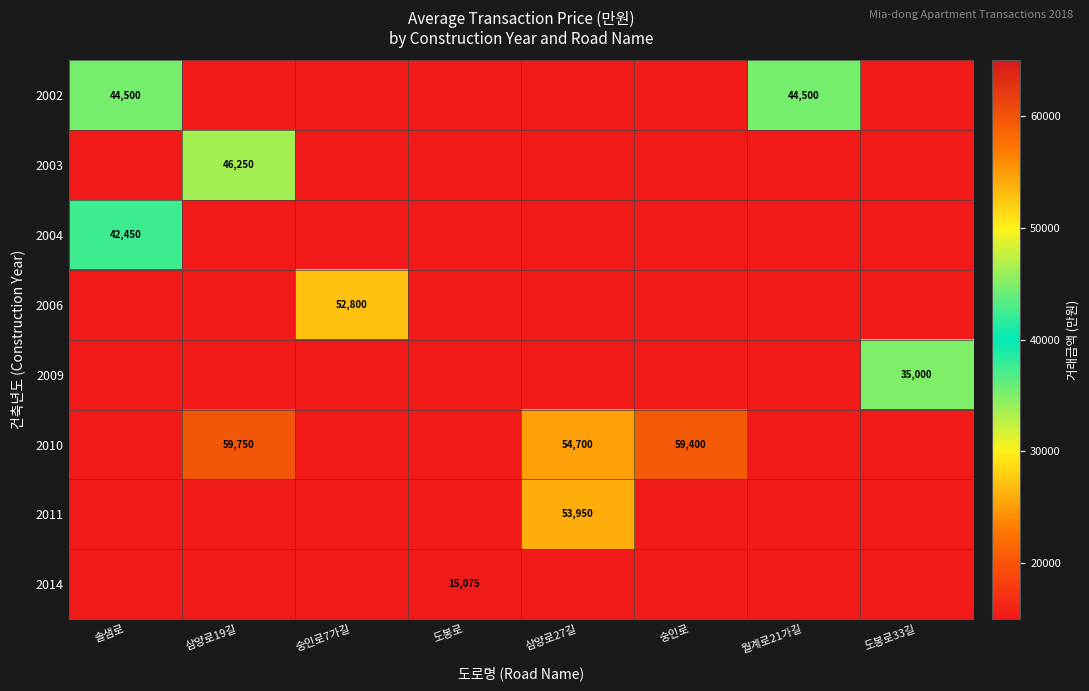

What is the sum of all 2003 values?

46250